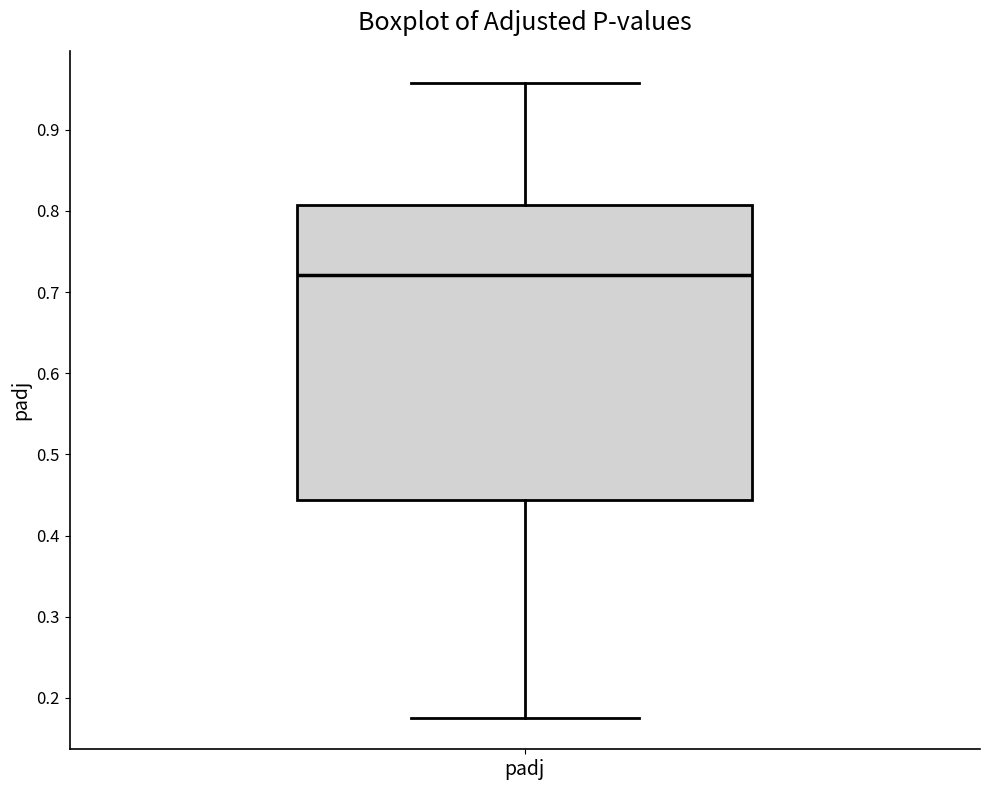

Transcribe this box plot: give where the median line is, the range the box spans, and where the two whiskers end, as read against the y-axis. The values are not printed on the chart, so give them approximately, as read against the axis.

median 0.72, box 0.44 to 0.81, whiskers 0.18 to 0.96